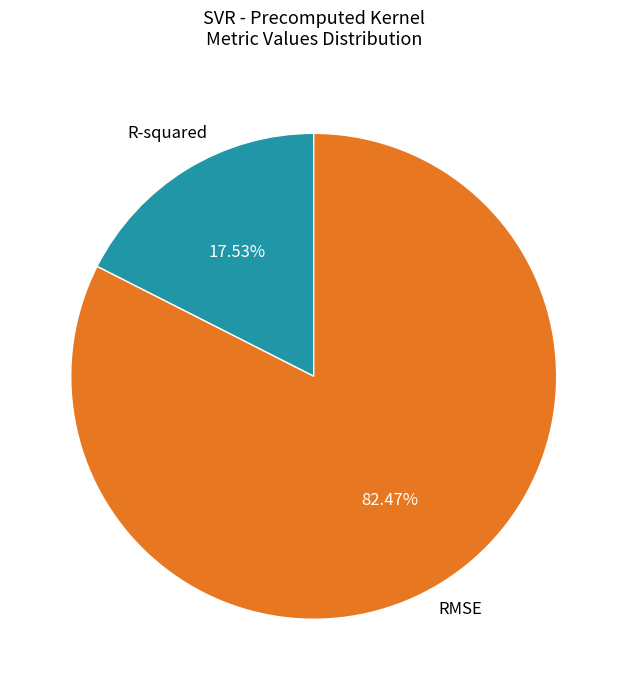

The RMSE slice represents 68% of the pie. True or false?

False